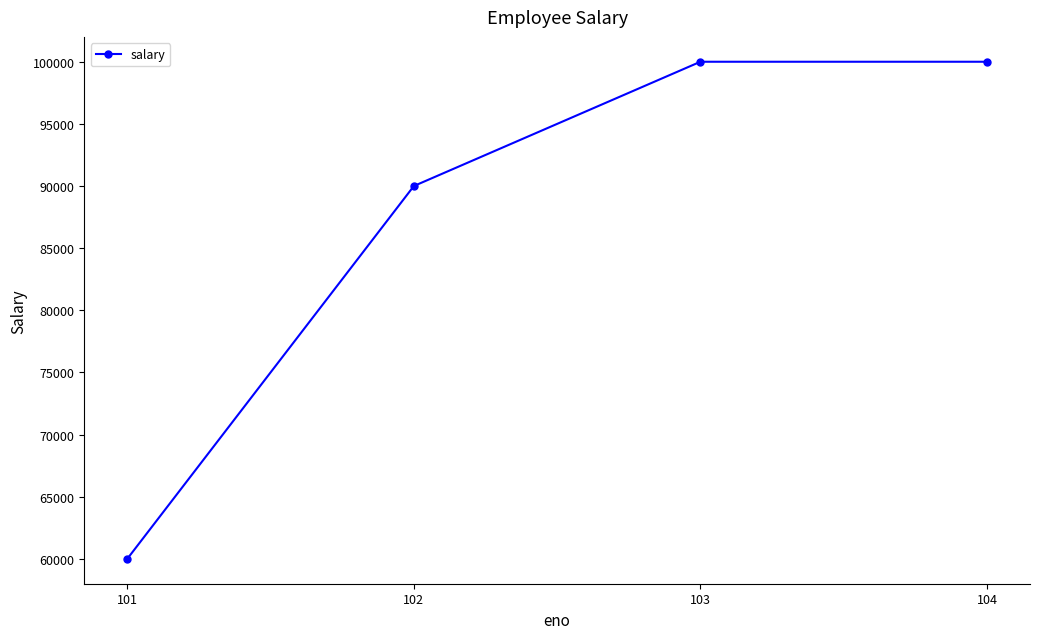

What is the ratio of the value at 101 to the value at 103?

0.6